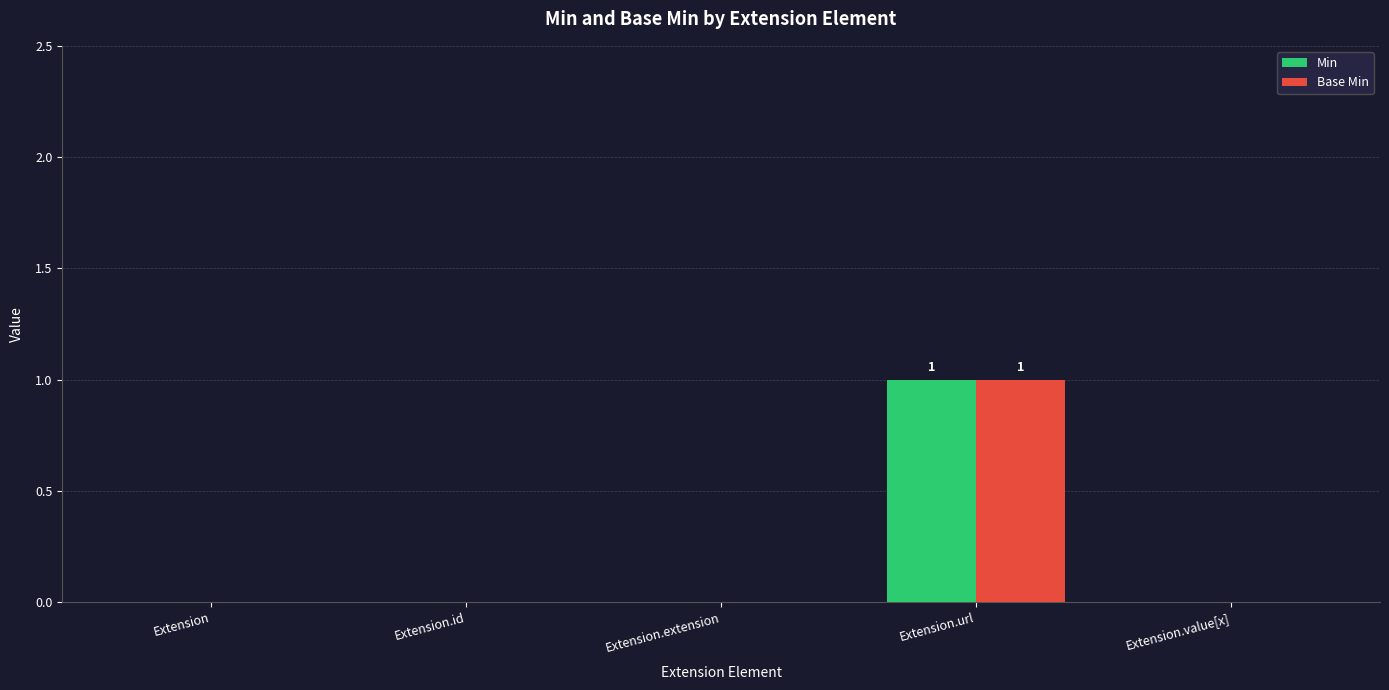

The value of Base Min at Extension is 0. True or false?

True